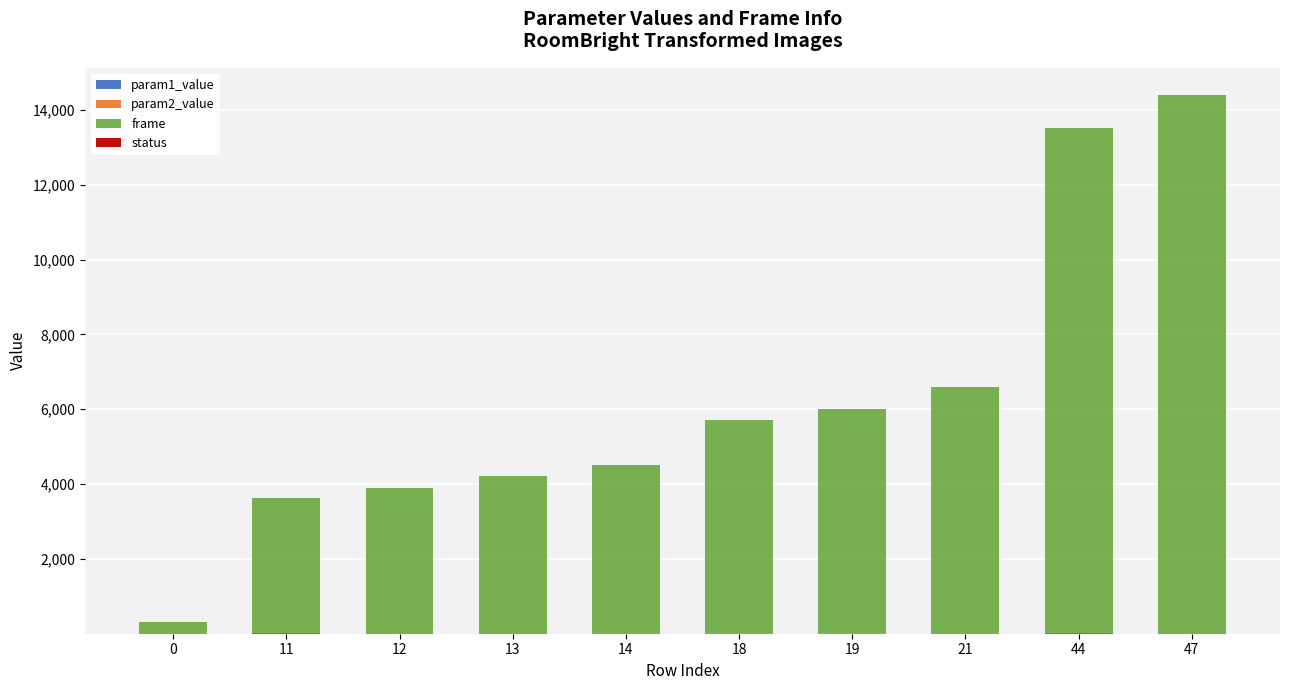

What is the average value of the param1_value series?

5.9